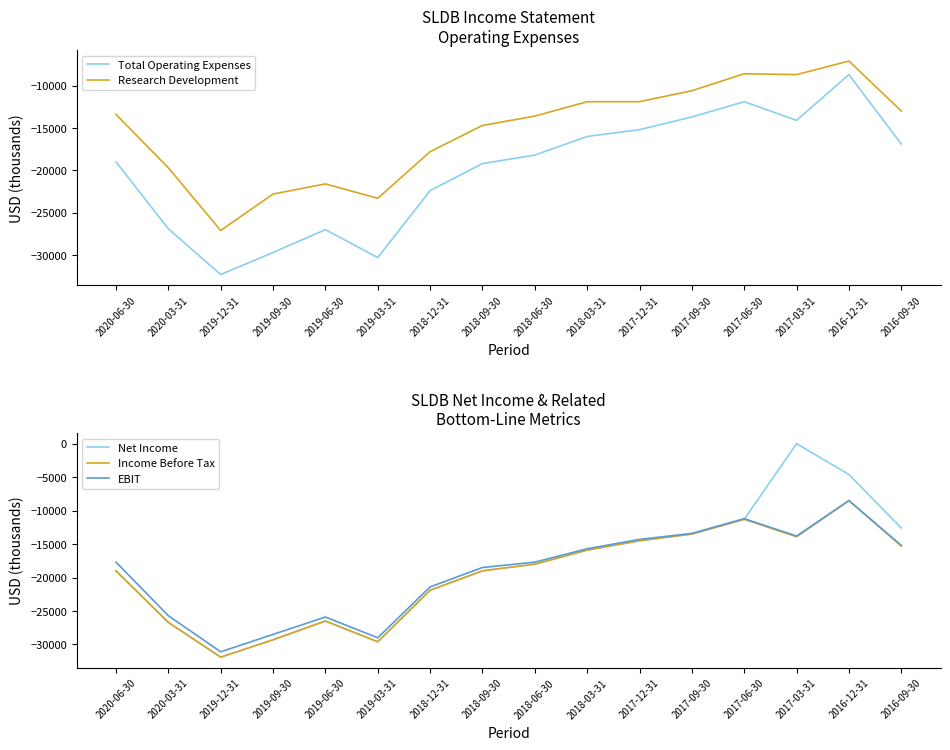

What is the difference between the maximum and minimum values in the Income Before Tax series?

23400